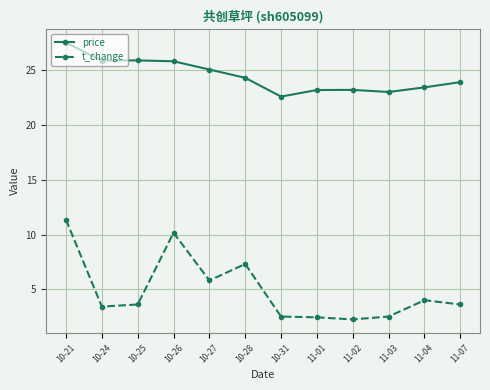

Is the value of price at 11-01 greater than the value of t_change at 10-31?

Yes